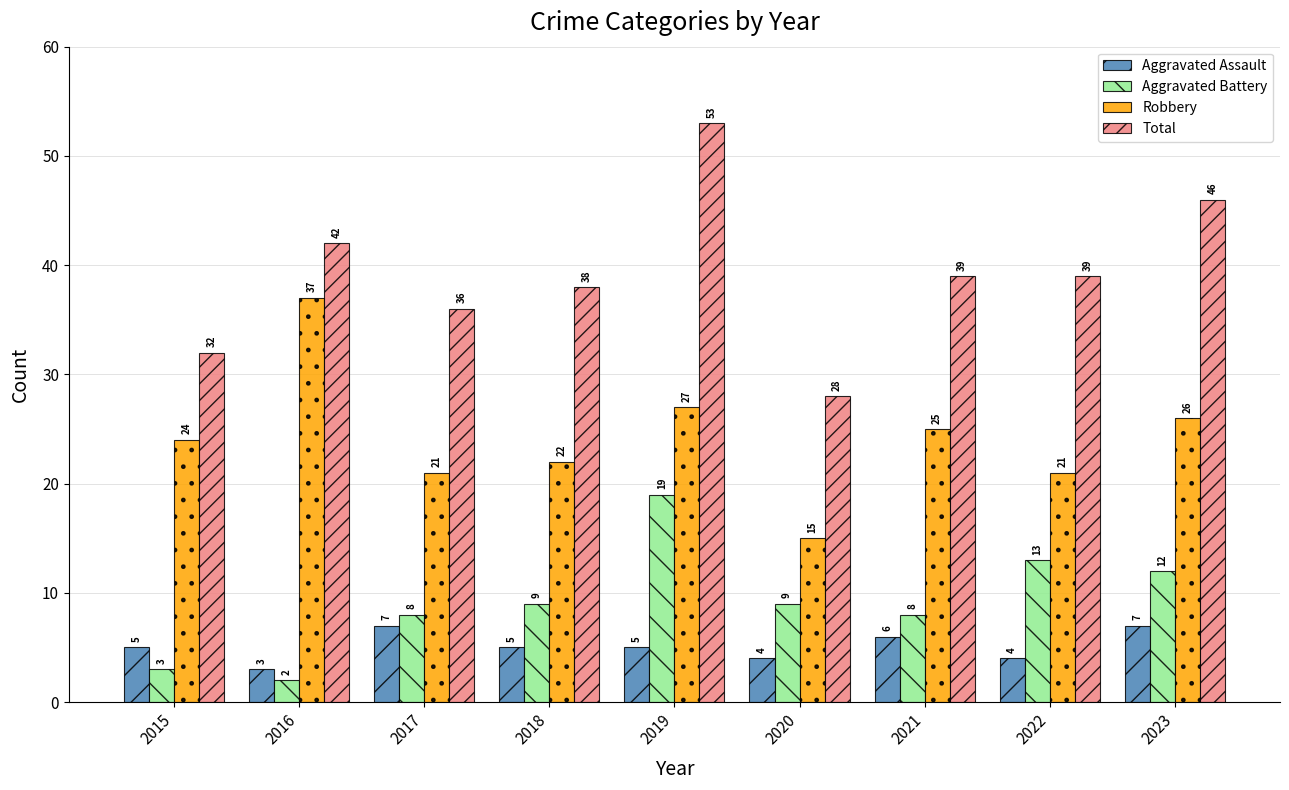

What is the average value of the Aggravated Assault series?

5